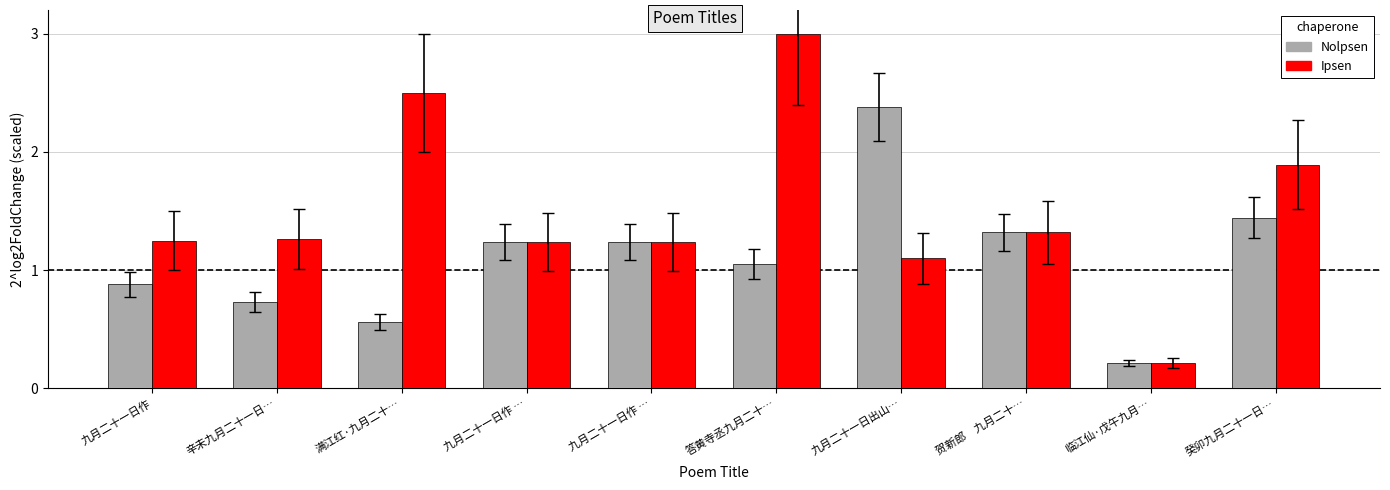

Does the chart contain any negative values?

No